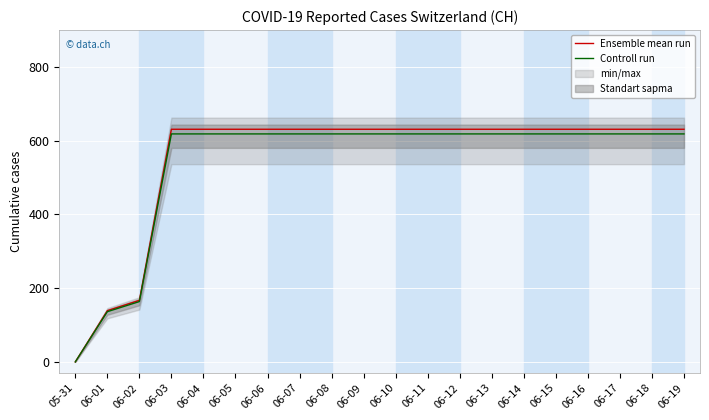

At how many categories does at least one series exceed 463?

17